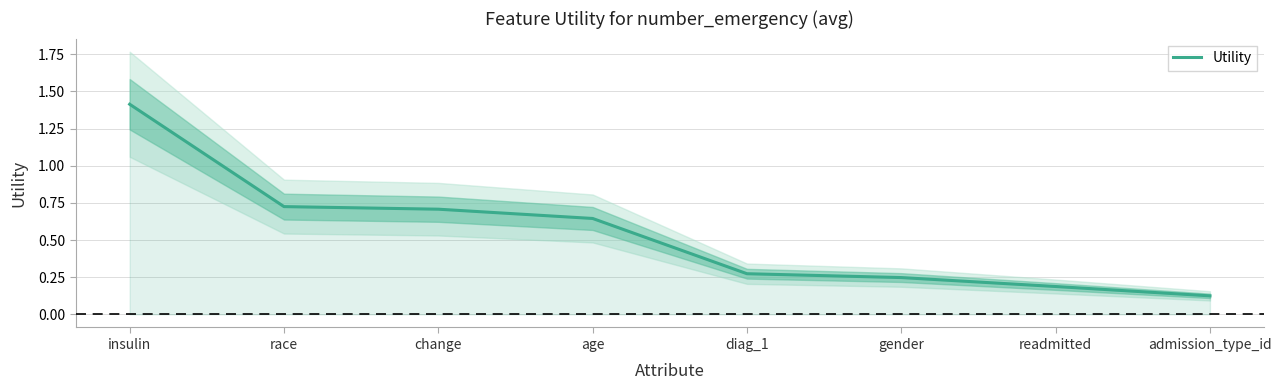

The chart shows a value of 0.2 at gender. True or false?

True